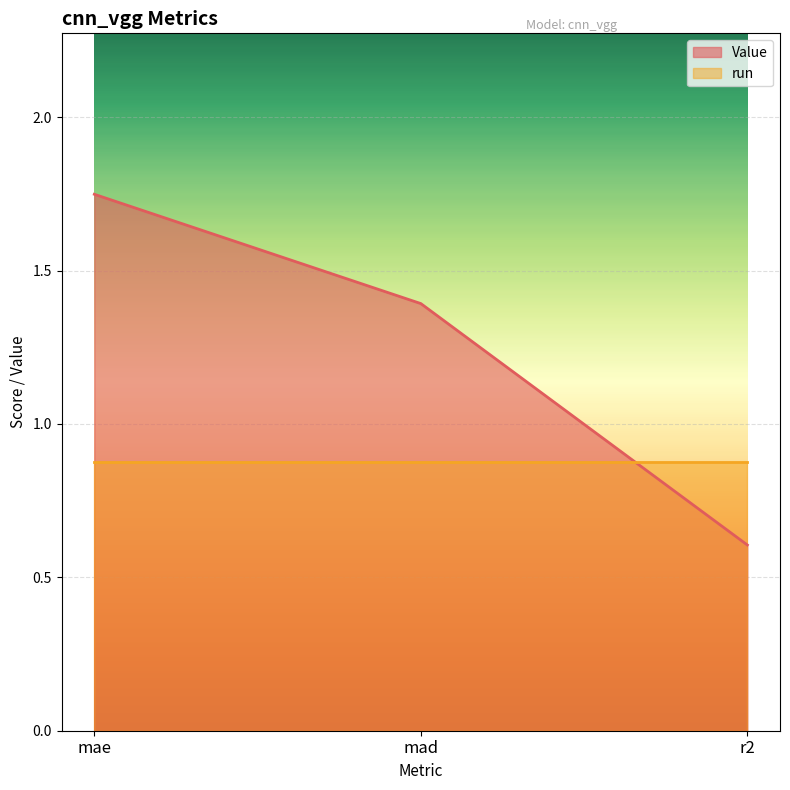

List the labels in order of value, smallest first.

r2, mad, mae